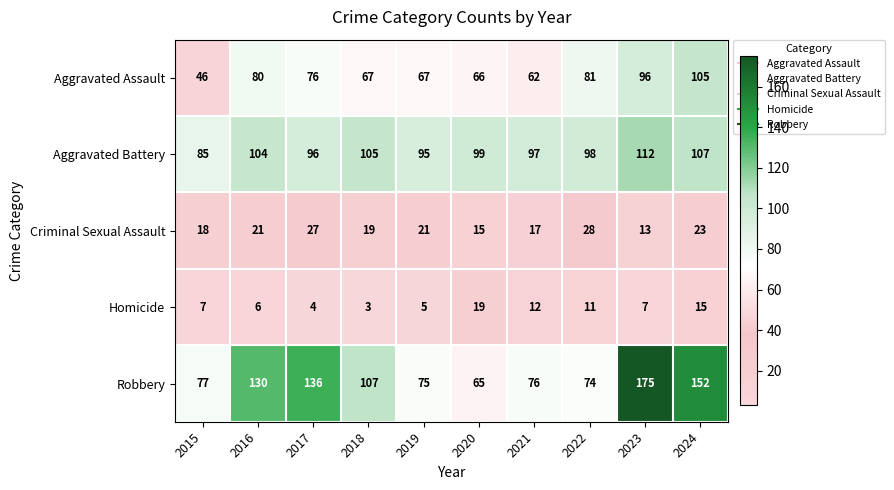

What is the difference between the Aggravated Assault values at 2023 and 2021?

34